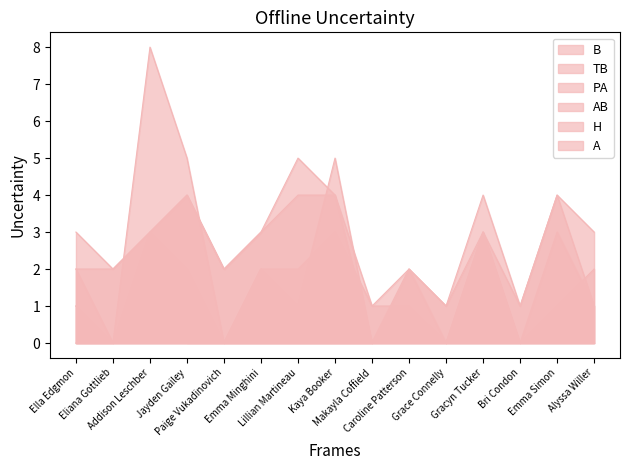

The PA series shows 1 at Lillian Martineau. True or false?

False